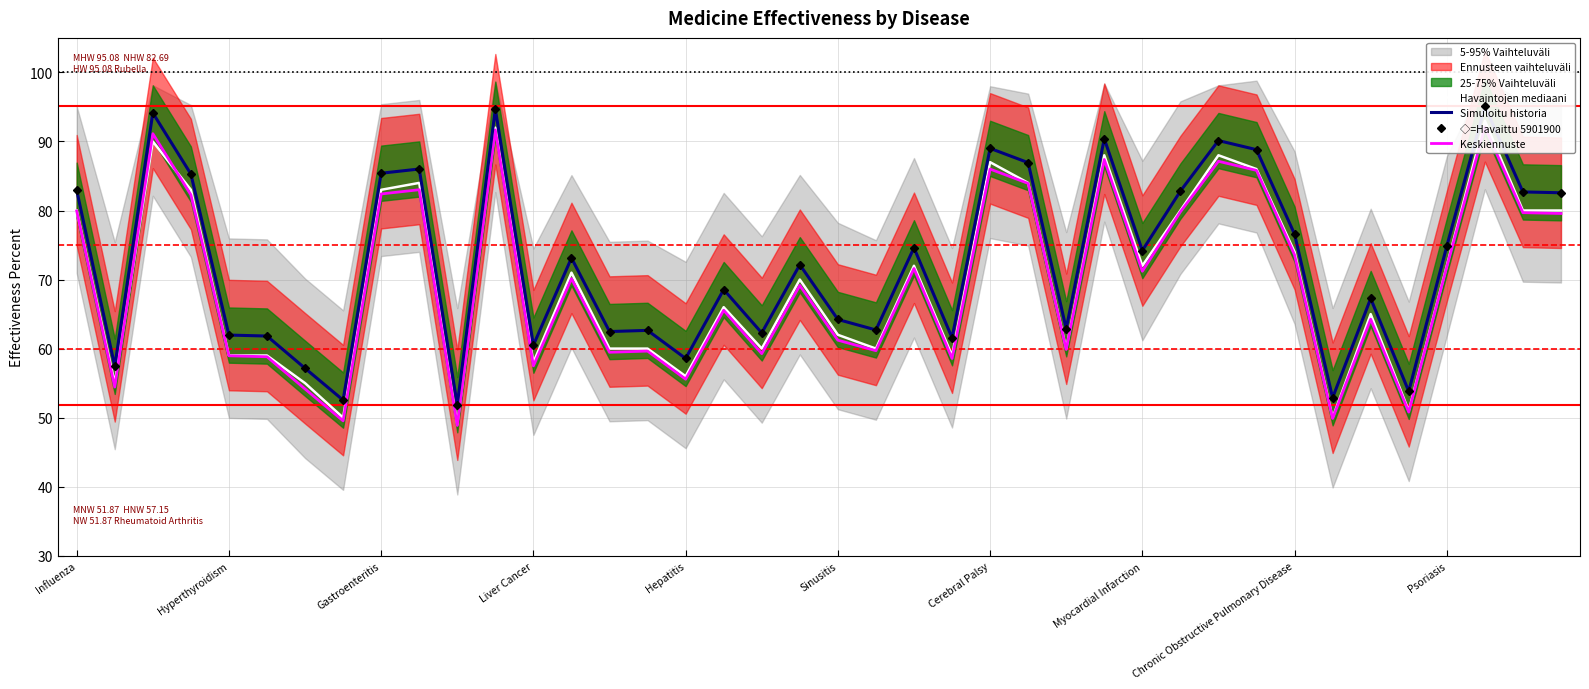

How many data points in Keskiennuste are less than 70?

20